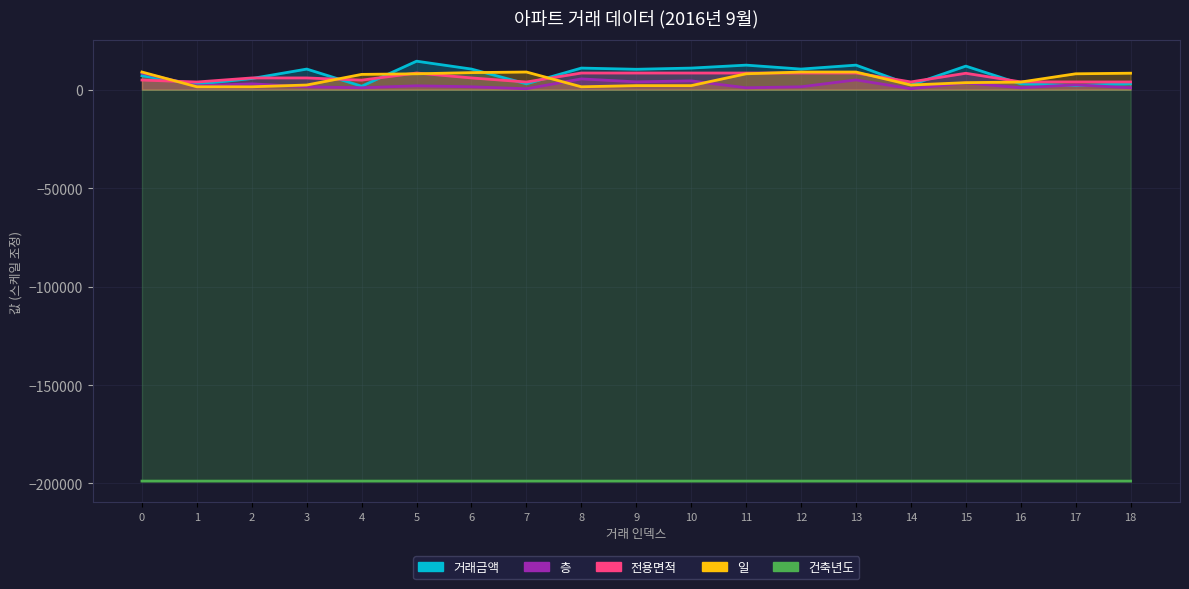

Reading left to right, extract all data points from this chart.

거래금액: 0=7100.0	1=2770.0	2=5700.0	3=10500.0	4=1800.0	5=14500.0	6=10500.0	7=3000.0	8=11000.0	9=10400.0	10=11000.0	11=12500.0	12=10500.0	13=12500.0	14=2400.0	15=12000.0	16=3000.0	17=2200.0	18=3000.0
층: 0=8500.0	1=2000.0	2=3000.0	3=1500.0	4=1000.0	5=2000.0	6=1500.0	7=500.0	8=5500.0	9=4000.0	10=4500.0	11=1000.0	12=1500.0	13=5000.0	14=500.0	15=3500.0	16=1000.0	17=2500.0	18=1000.0
전용면적: 0=4923.0	1=3930.0	2=5993.0	3=5993.0	4=4879.0	5=8497.0	6=5997.0	7=3930.0	8=8494.1	9=8494.1	10=8494.1	11=8494.1	12=8494.1	13=8494.1	14=3972.0	15=8370.0	16=3999.0	17=3960.0	18=3960.0
일: 0=9000.0	1=1500.0	2=1500.0	3=2400.0	4=7800.0	5=8100.0	6=8700.0	7=9000.0	8=1500.0	9=2100.0	10=2100.0	11=8100.0	12=9000.0	13=9000.0	14=2400.0	15=3600.0	16=3900.0	17=8100.0	18=8400.0
건축년도: 0=-198800.3	1=-198800.9	2=-198799.8	3=-198799.7	4=-198801.1	5=-198799.7	6=-198799.8	7=-198800.9	8=-198798.9	9=-198798.9	10=-198798.9	11=-198798.9	12=-198798.9	13=-198798.9	14=-198801.4	15=-198799.0	16=-198800.8	17=-198800.8	18=-198800.8